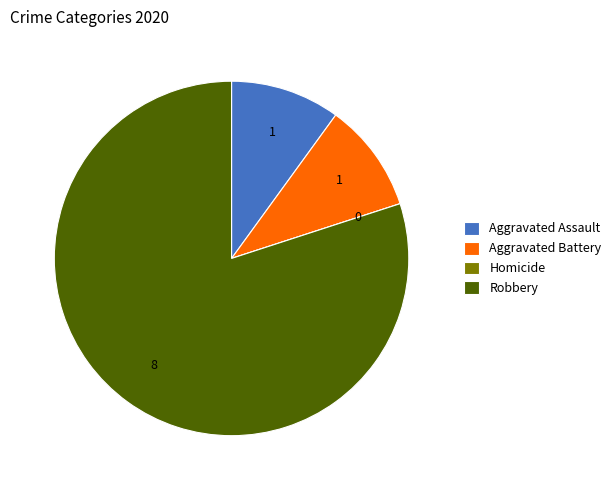

Combined, do Aggravated Battery and Aggravated Assault account for over 50%?

No